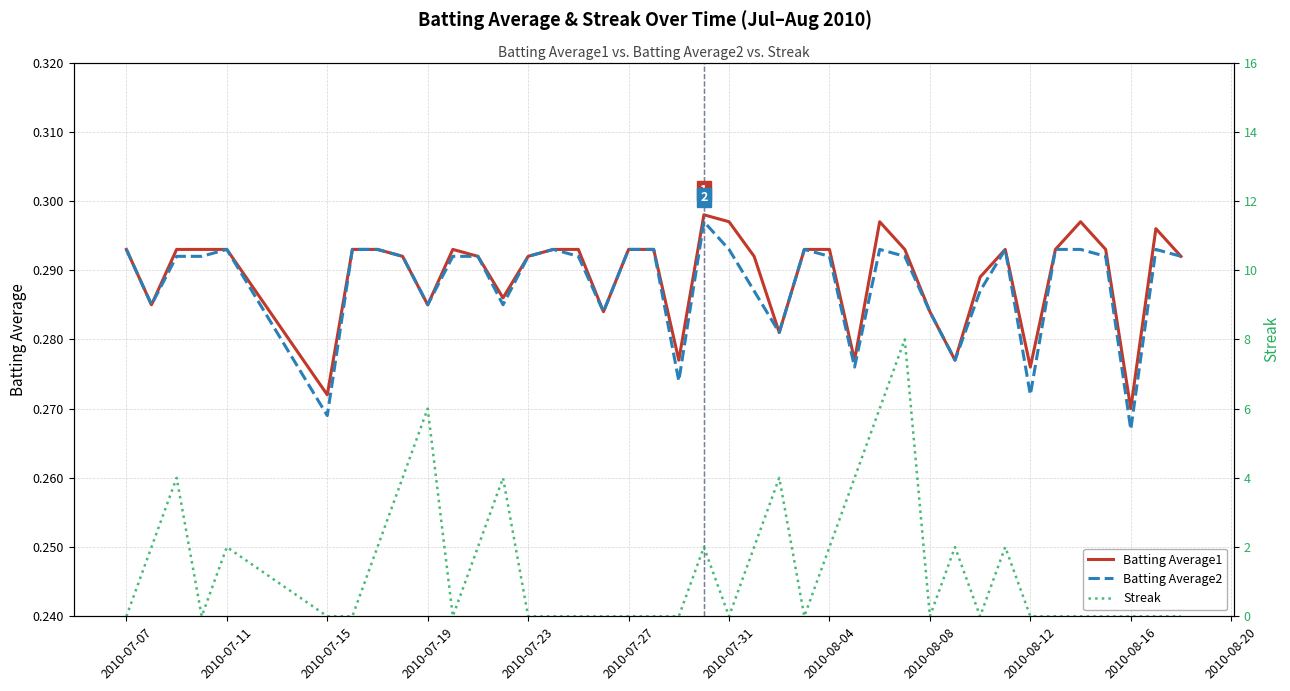

The value of Batting Average2 at 2010-07-07 is 0.1. True or false?

False